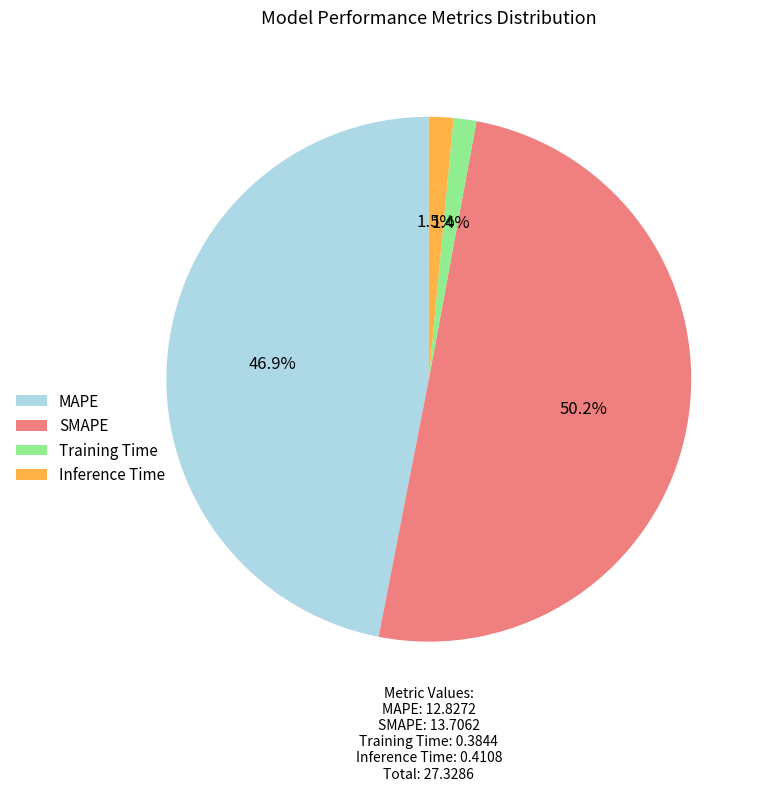

To the nearest percent, what is the average slice percentage?

25%